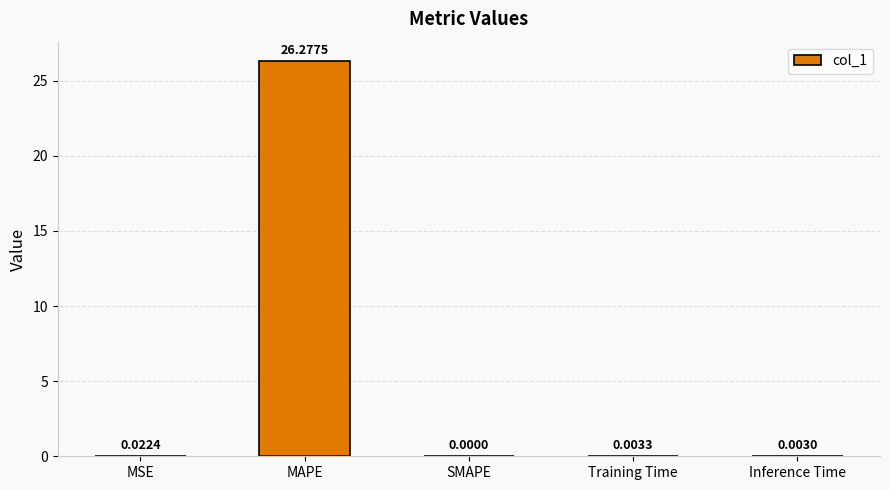

Which has a higher value, SMAPE or Inference Time?

Inference Time